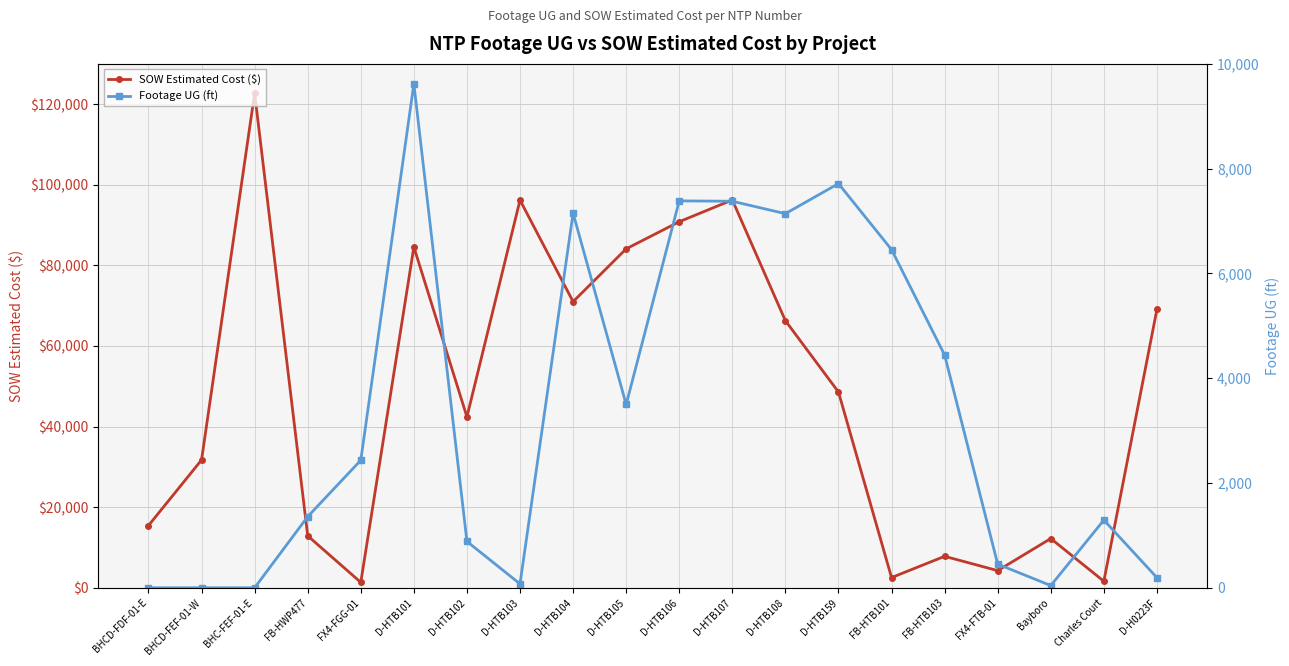

Where is the first local minimum for Footage UG (ft)?

D-HTB103